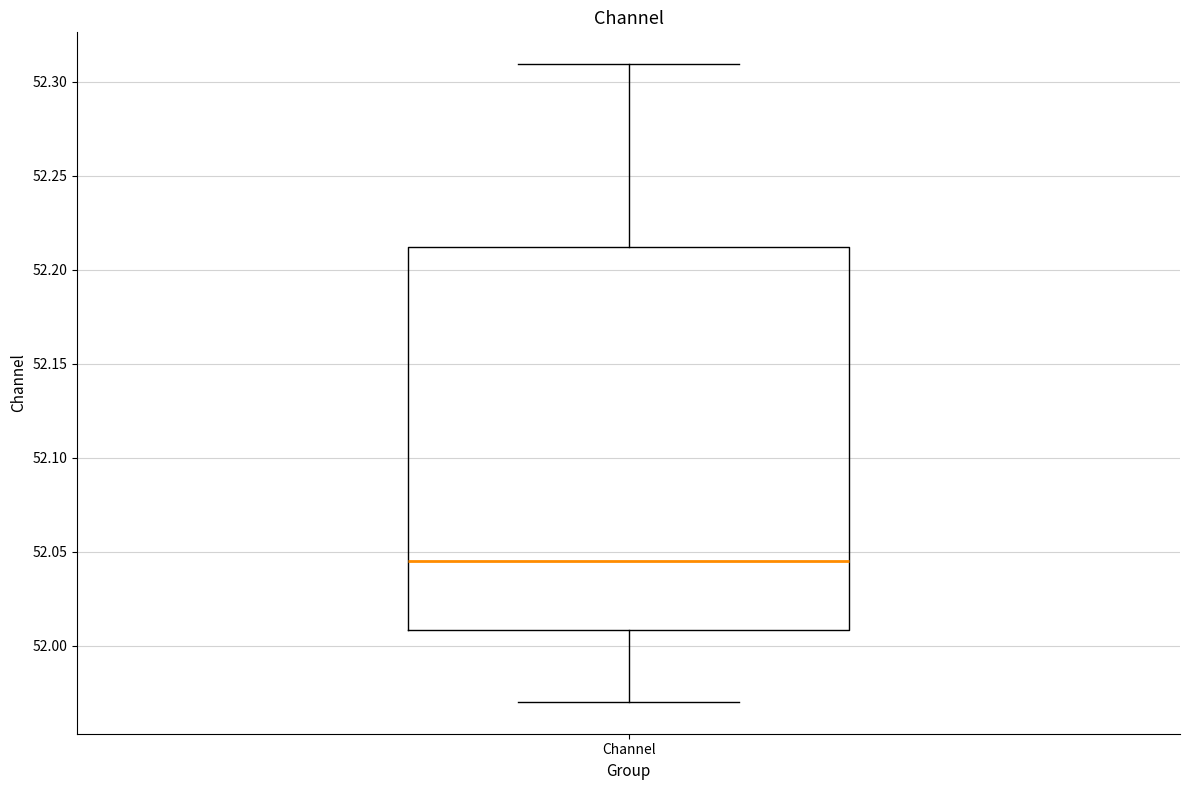

Where does the median line of the box for Channel sit on the y-axis? The values are not printed on the chart, so give them approximately, as read against the axis.

52.045